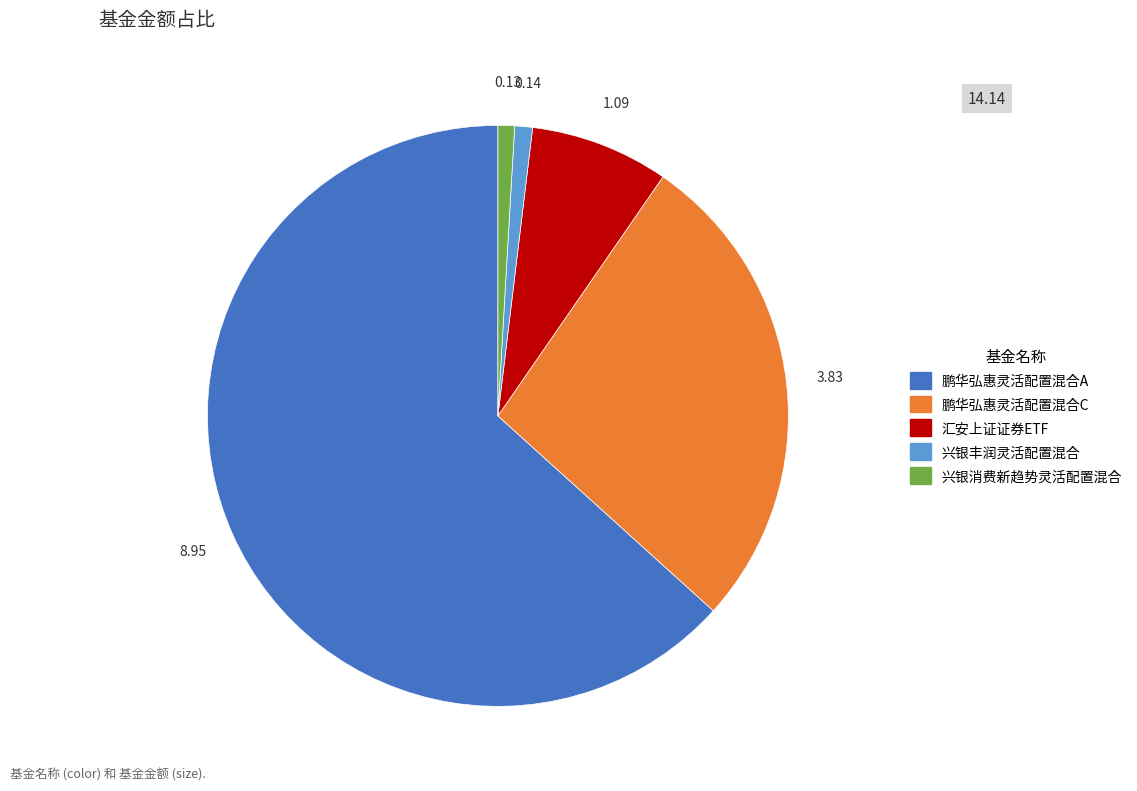

Combined, do 鹏华弘惠灵活配置混合A and 汇安上证证券ETF account for over 50%?

Yes